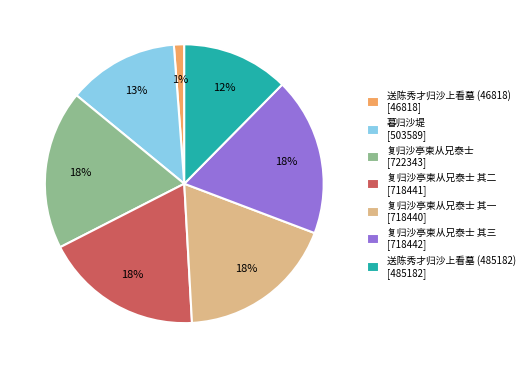

Combined, do 复归沙亭柬从兄泰士 其一 [718440] and 送陈秀才归沙上看墓 (46818) [46818] account for over 50%?

No